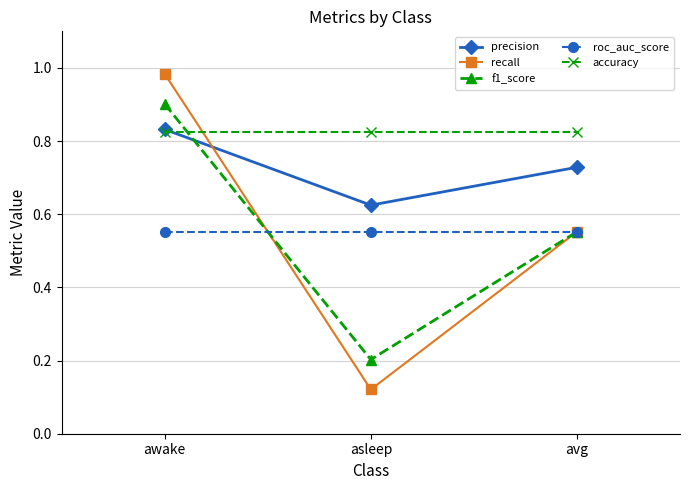

Does the chart display data point markers on the line(s)?

Yes